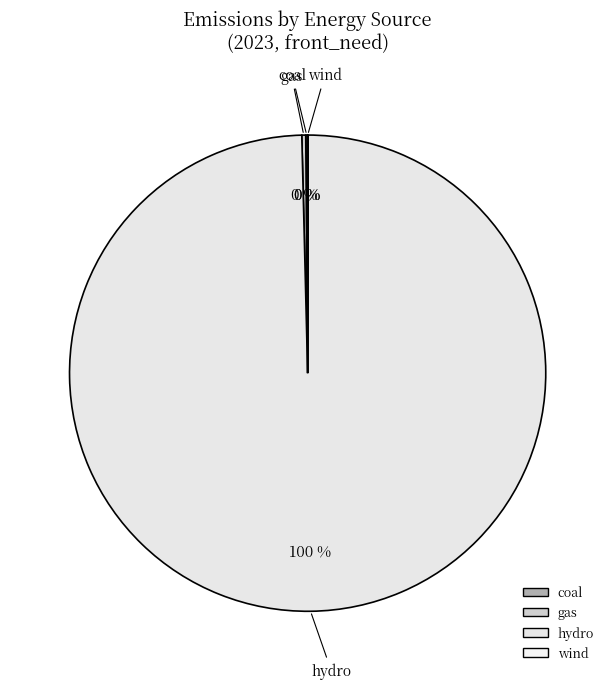

Which slice is the smallest?

wind